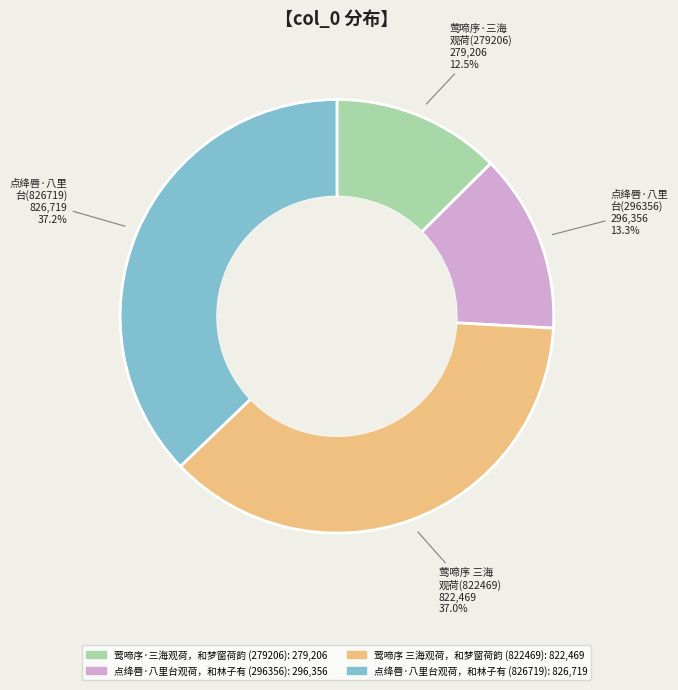

True or false: 点绛唇·八里台观荷，和林子有 (826719) accounts for 43% of the total.

False